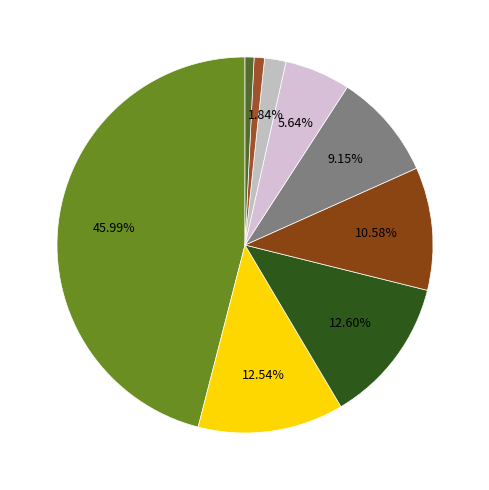

How many slices are in this pie chart?

9